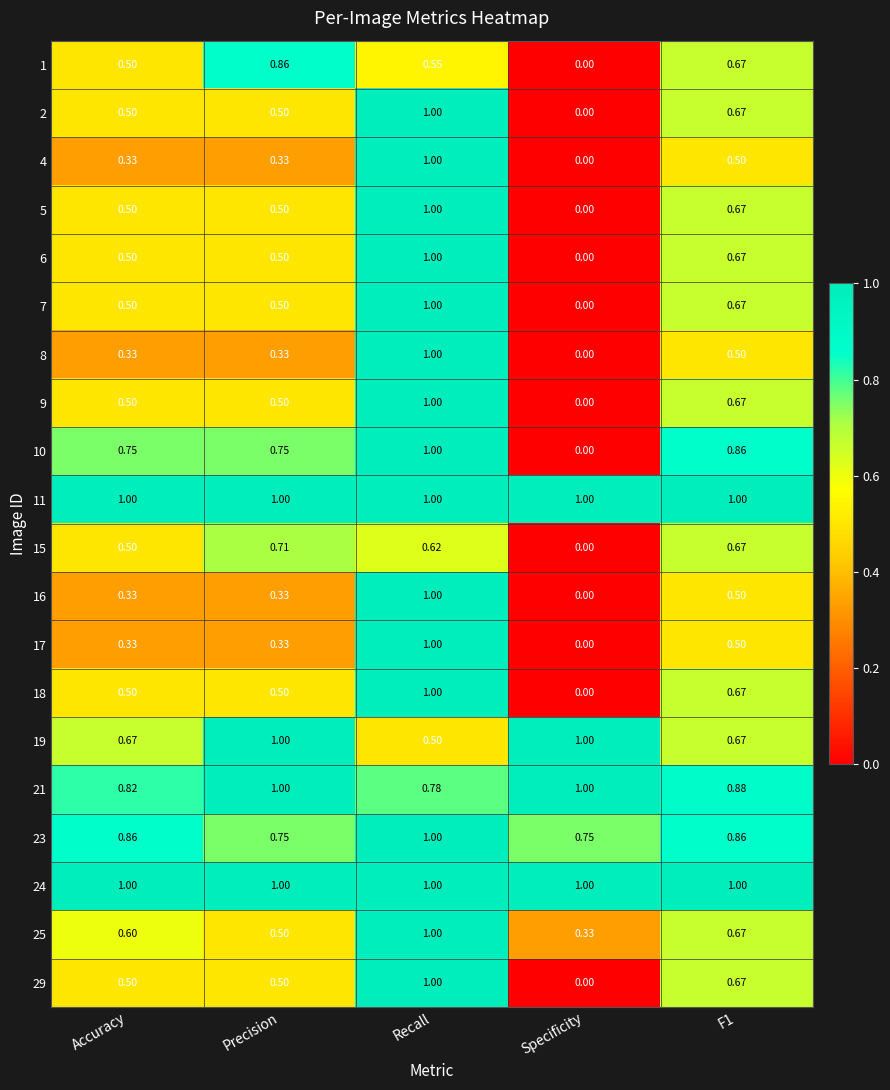

At which label is 9 closest to 0?

Specificity